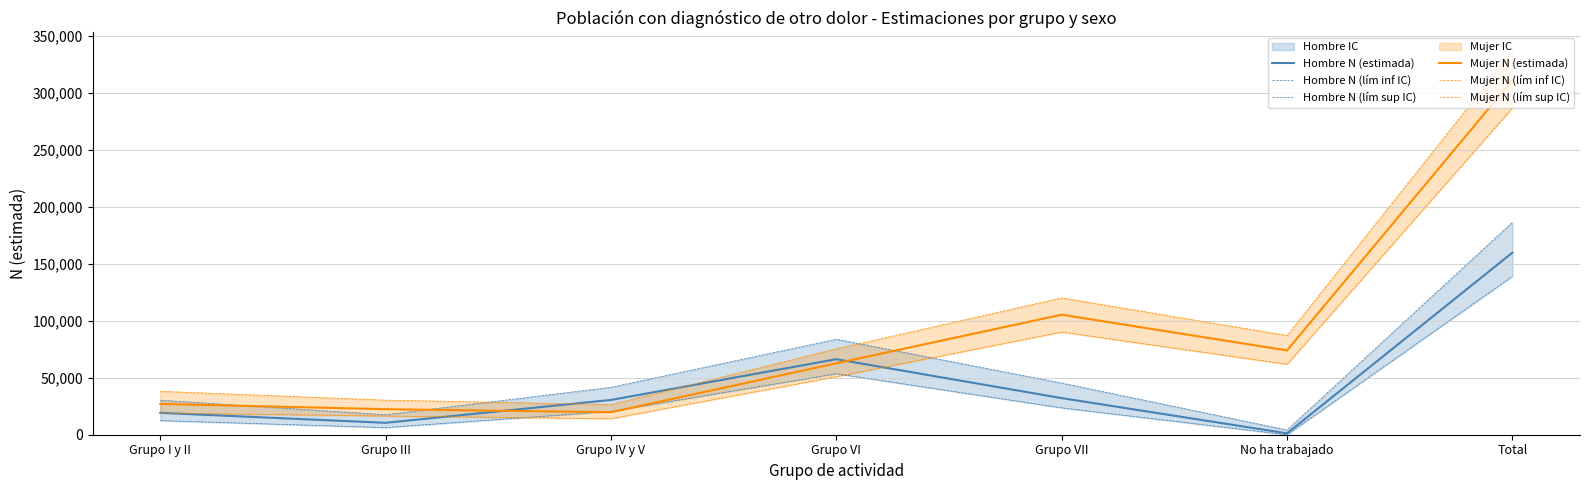

Which category has the lowest value in the Mujer N (estimada) series?

Grupo IV y V